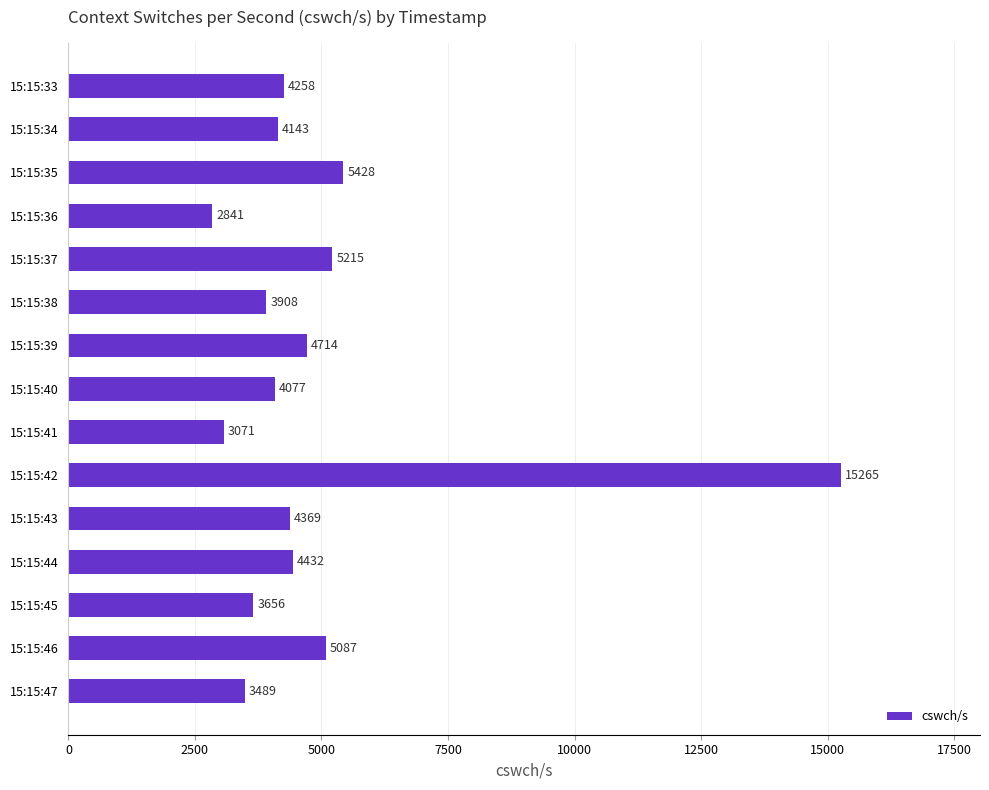

Reading top to bottom, list all the values displayed in this chart.

15:15:33=4258	15:15:34=4143	15:15:35=5428	15:15:36=2841	15:15:37=5215	15:15:38=3908	15:15:39=4714	15:15:40=4077	15:15:41=3071	15:15:42=15265	15:15:43=4369	15:15:44=4432	15:15:45=3656	15:15:46=5087	15:15:47=3489